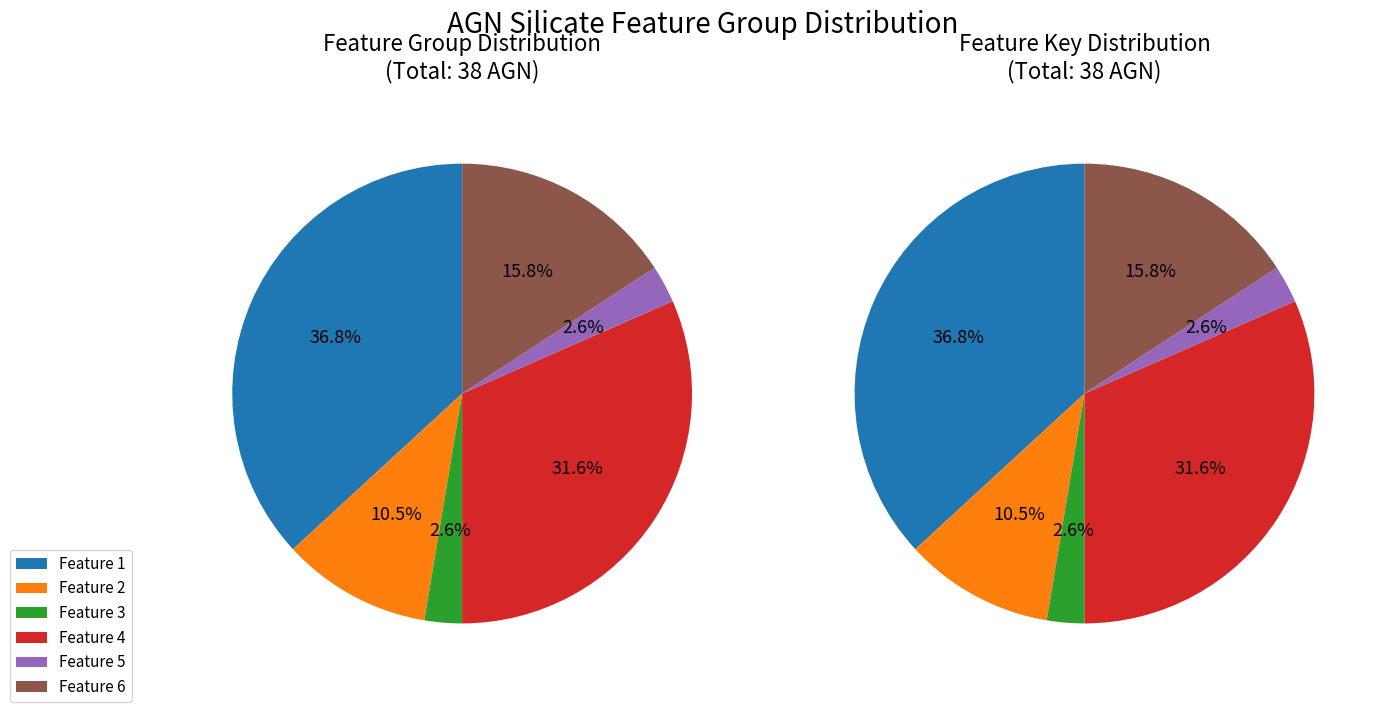

To the nearest percent, what percentage of the pie is 1?

37%